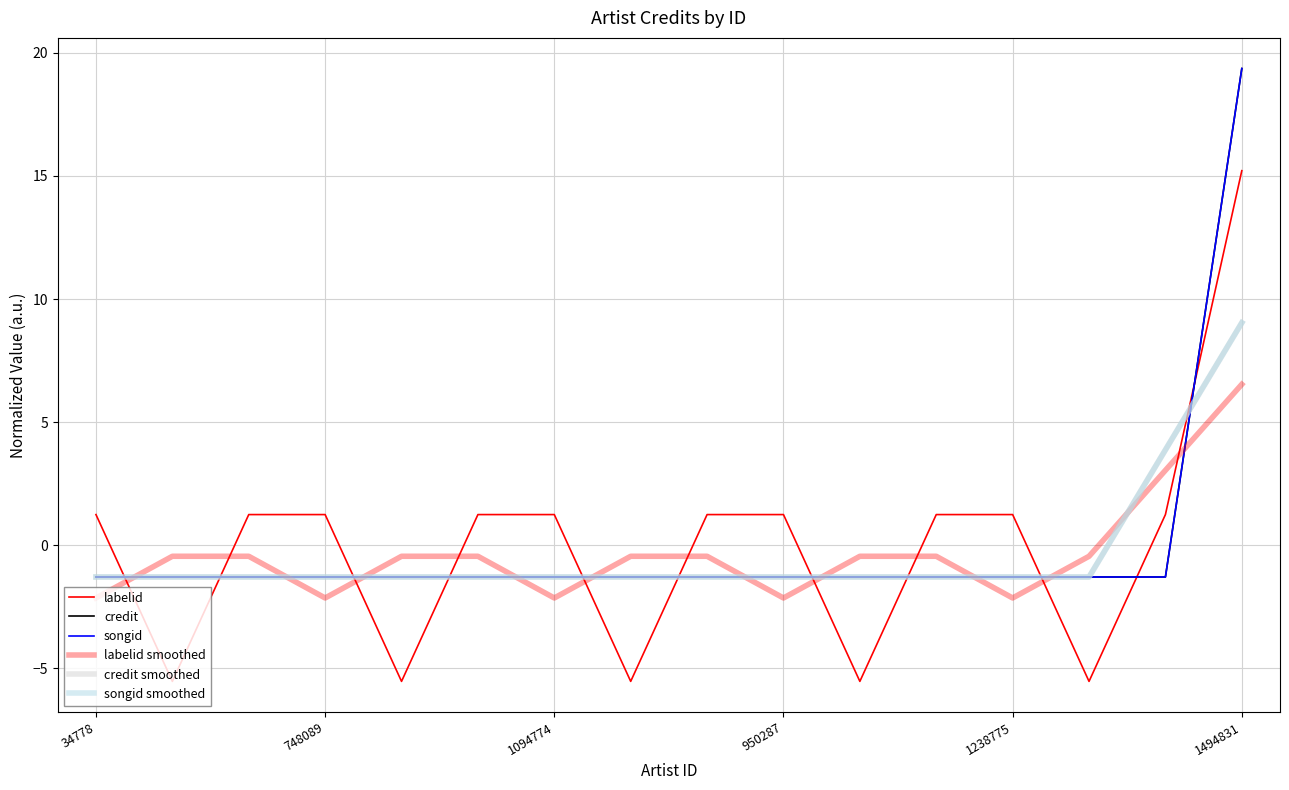

Is this an area chart (filled region under the line)?

No